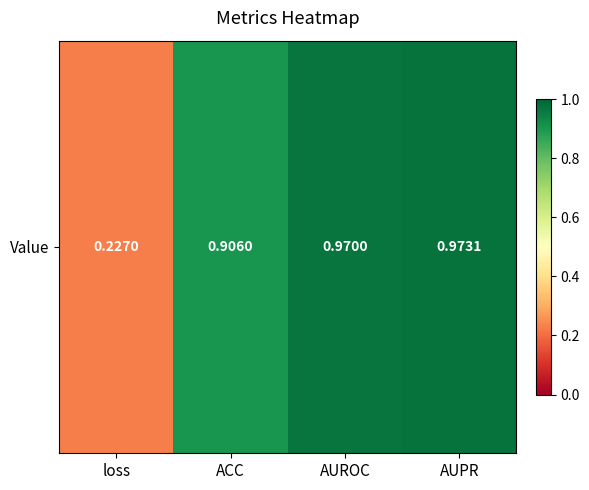

True or false: the data shows 0.4 at AUROC.

False